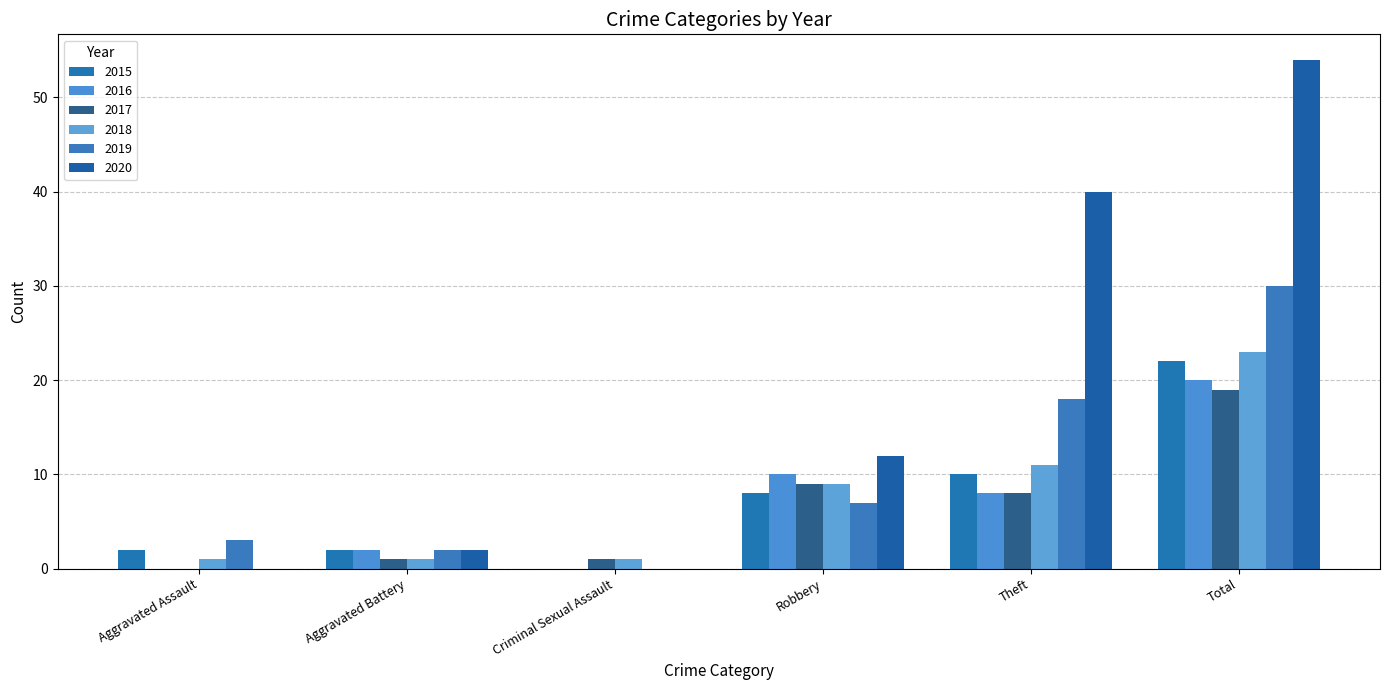

Where is 2018 nearest to the value 12?

Theft